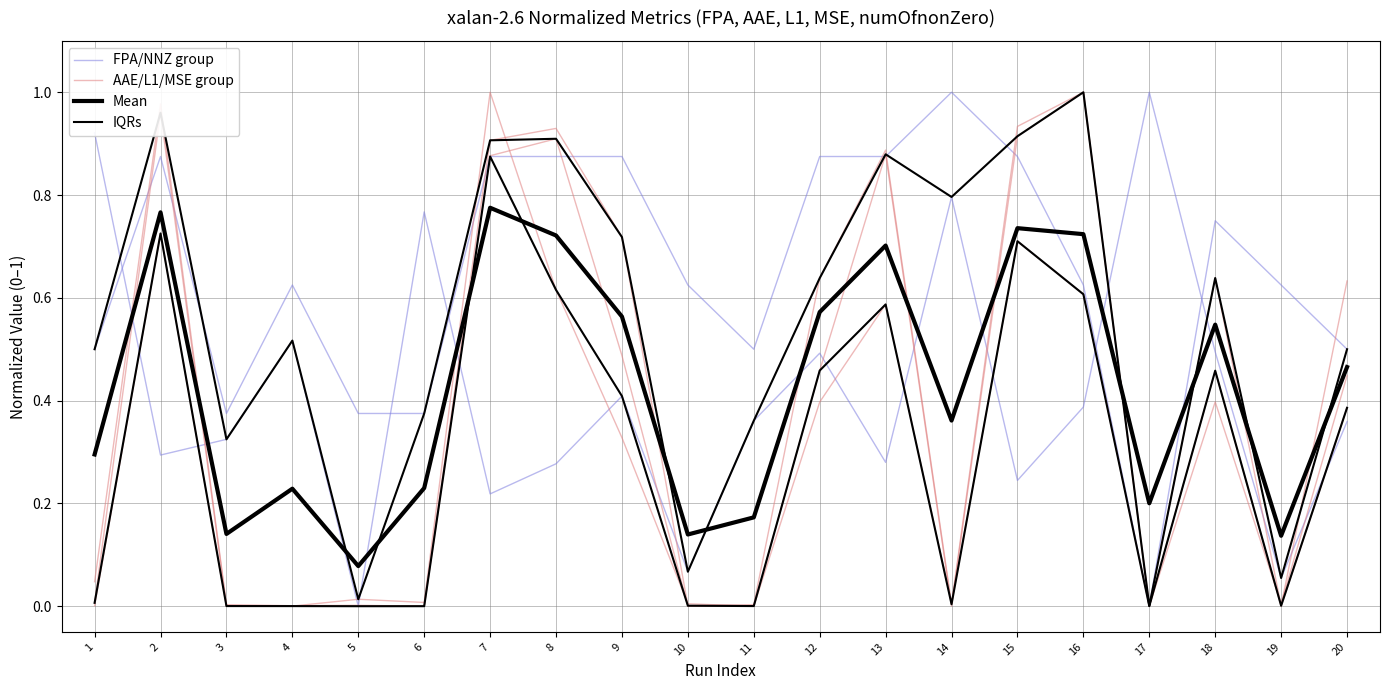

Count the number of data series in this chart.

4